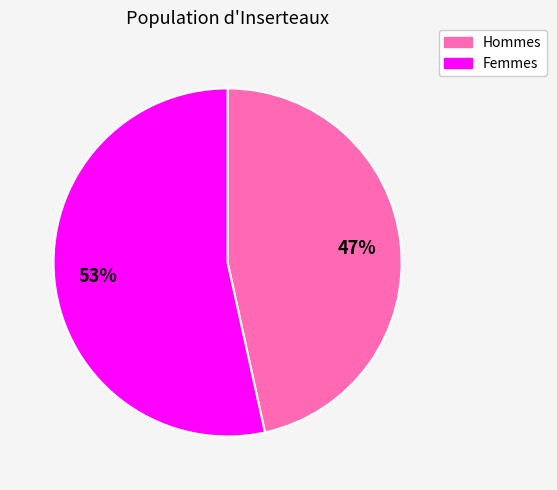

To the nearest percent, what is the average slice percentage?

50%